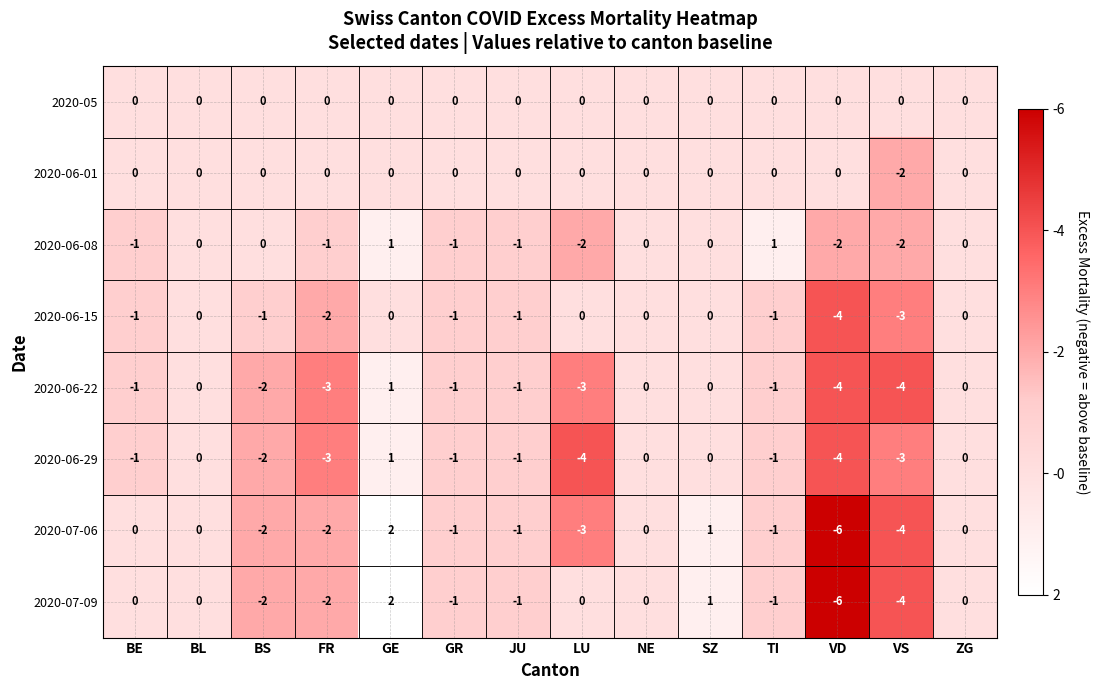

What is the minimum value shown in the chart?

-6